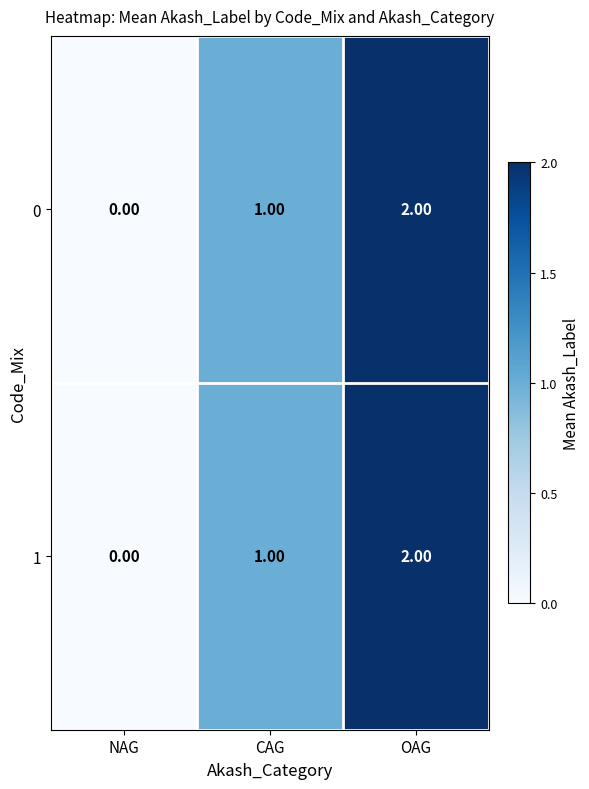

Where is 1 nearest to the value 1?

CAG